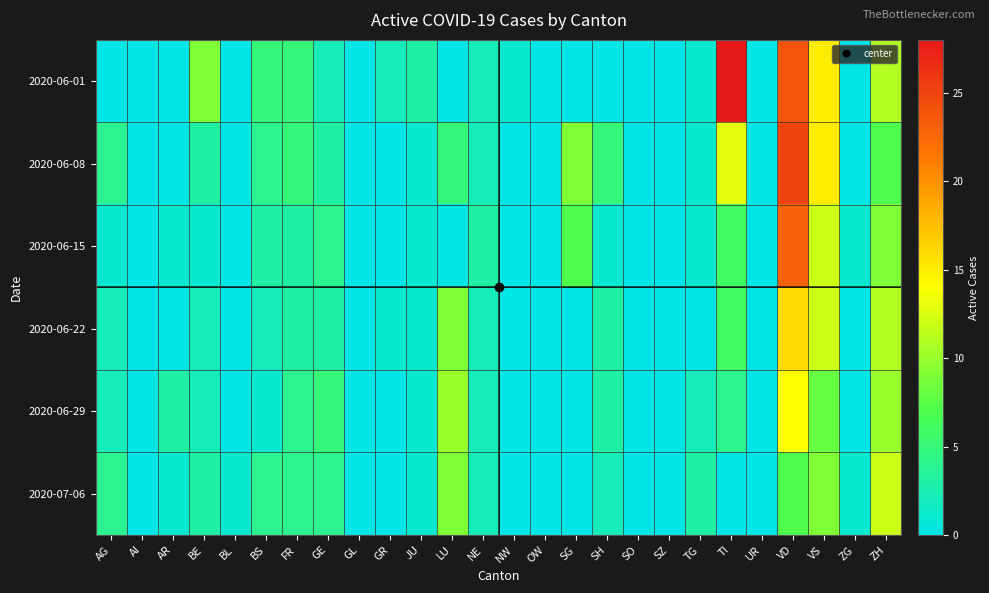

Reading left to right, extract all data points from this chart.

2020-06-01: AG=0	AI=0	AR=0	BE=9	BL=0	BS=5	FR=5	GE=2	GL=0	GR=2	JU=3	LU=0	NE=2	NW=1	OW=0	SG=0	SH=0	SO=0	SZ=0	TG=1	TI=28	UR=0	VD=24	VS=15	ZG=0	ZH=11
2020-06-08: AG=4	AI=0	AR=0	BE=3	BL=0	BS=4	FR=5	GE=3	GL=0	GR=0	JU=1	LU=5	NE=2	NW=0	OW=0	SG=9	SH=5	SO=0	SZ=0	TG=1	TI=13	UR=0	VD=25	VS=15	ZG=0	ZH=7
2020-06-15: AG=1	AI=0	AR=1	BE=1	BL=0	BS=3	FR=3	GE=4	GL=0	GR=0	JU=1	LU=0	NE=3	NW=0	OW=0	SG=7	SH=1	SO=0	SZ=0	TG=1	TI=6	UR=0	VD=23	VS=12	ZG=1	ZH=9
2020-06-22: AG=2	AI=0	AR=0	BE=2	BL=0	BS=2	FR=3	GE=3	GL=0	GR=1	JU=1	LU=9	NE=2	NW=0	OW=0	SG=0	SH=3	SO=0	SZ=0	TG=0	TI=6	UR=0	VD=16	VS=12	ZG=0	ZH=11
2020-06-29: AG=2	AI=0	AR=3	BE=2	BL=0	BS=1	FR=4	GE=5	GL=0	GR=0	JU=1	LU=10	NE=2	NW=0	OW=0	SG=0	SH=3	SO=0	SZ=0	TG=2	TI=4	UR=0	VD=14	VS=8	ZG=0	ZH=10
2020-07-06: AG=4	AI=0	AR=1	BE=3	BL=1	BS=4	FR=4	GE=4	GL=0	GR=0	JU=1	LU=9	NE=2	NW=0	OW=0	SG=0	SH=2	SO=0	SZ=0	TG=3	TI=0	UR=0	VD=7	VS=9	ZG=1	ZH=12